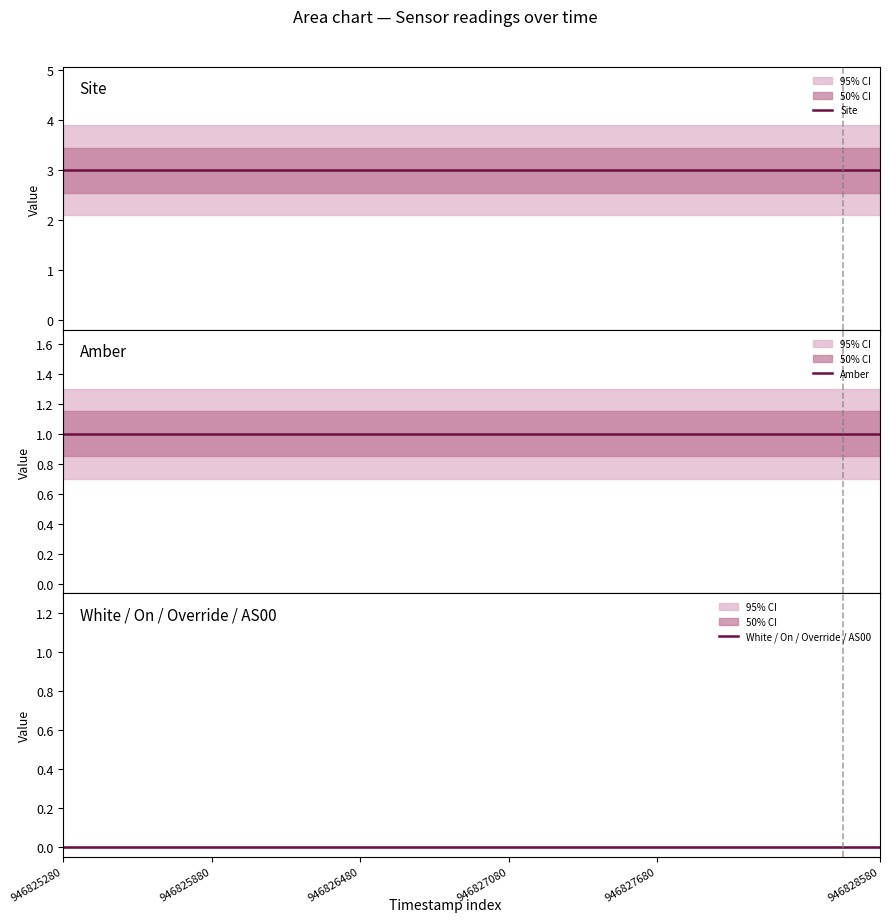

What is the sum of all Site values?

36